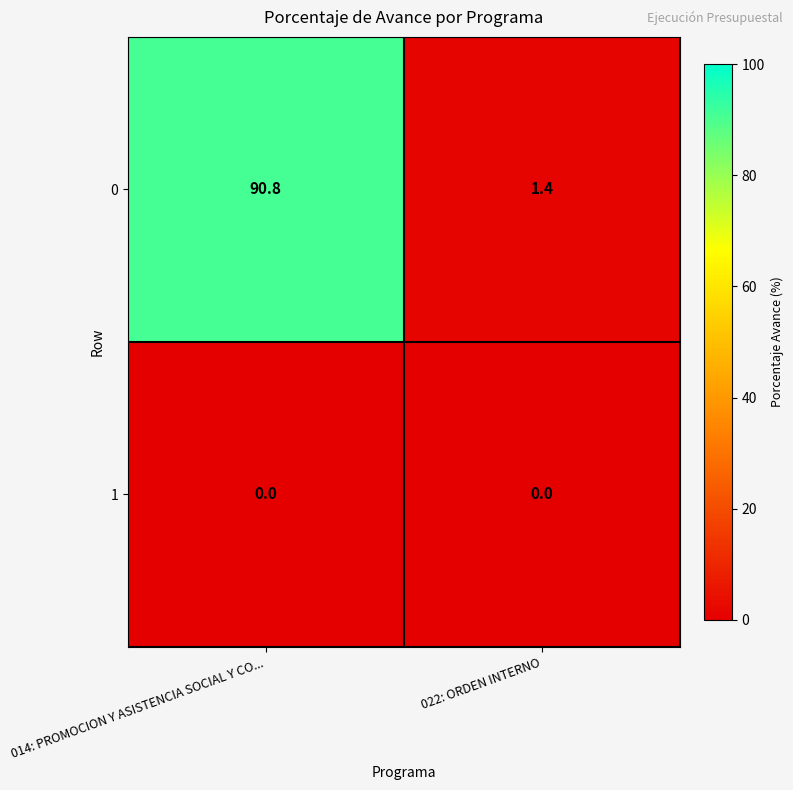

Where is 0 nearest to the value 46?

022: ORDEN INTERNO